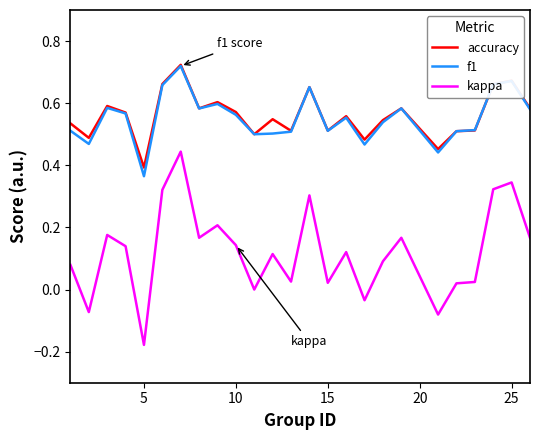

True or false: kappa and accuracy intersect in this chart.

False